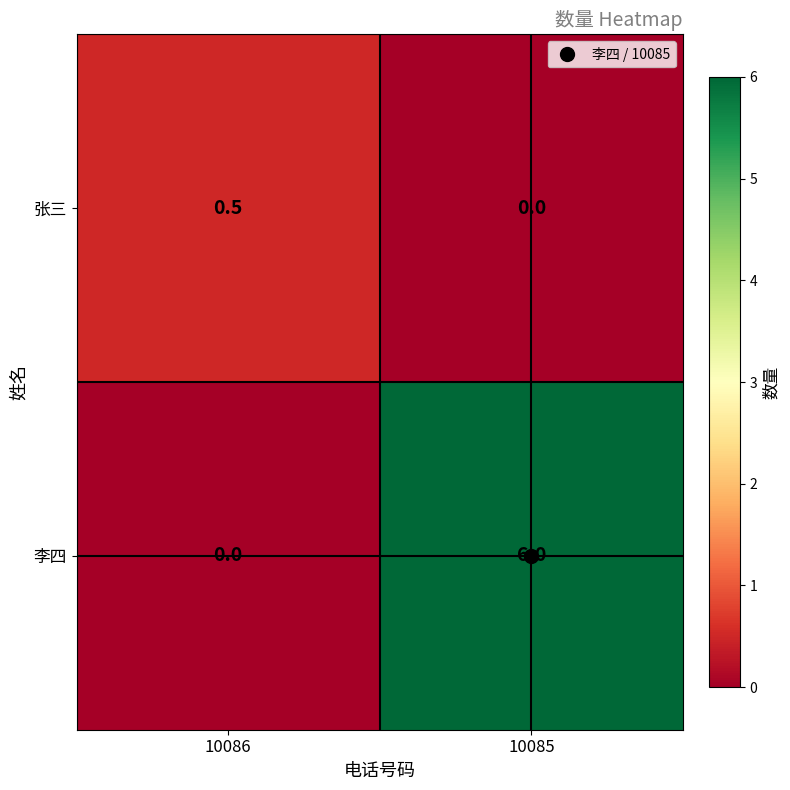

What is the sum of all 张三 values?

0.5